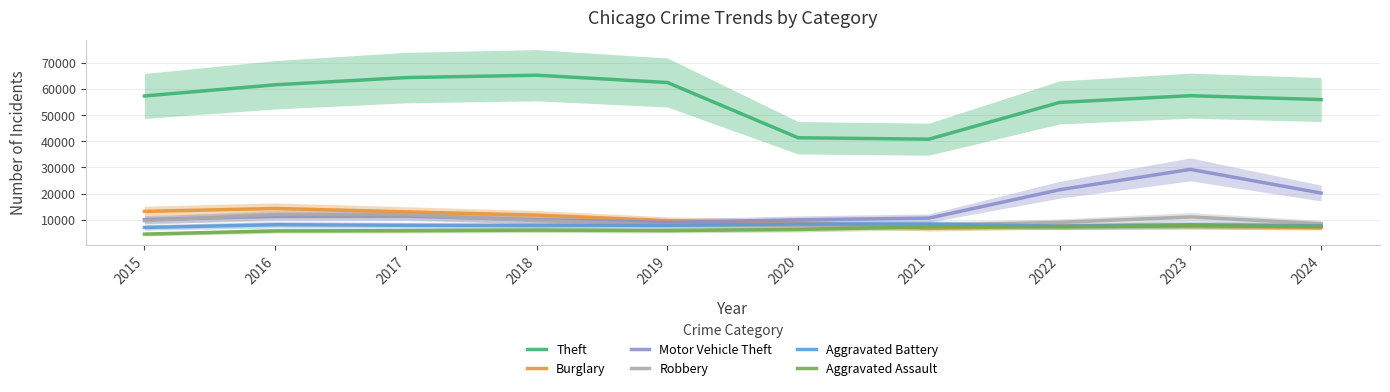

Reading right to left, extract all data points from this chart.

Theft: 55972	57461	54888	40816	41343	62495	65290	64386	61623	57351
Burglary: 7056	7482	7592	6662	8758	9638	11747	13001	14289	13184
Motor Vehicle Theft: 20190	29252	21464	10605	9959	8978	9985	11380	11285	10068
Robbery: 8459	11053	8963	7920	7855	7995	9681	11880	11960	9638
Aggravated Battery: 7643	8078	7491	8347	8321	7858	7735	7845	8086	7019
Aggravated Assault: 7373	7712	7280	7242	6265	5841	6002	5793	5713	4480